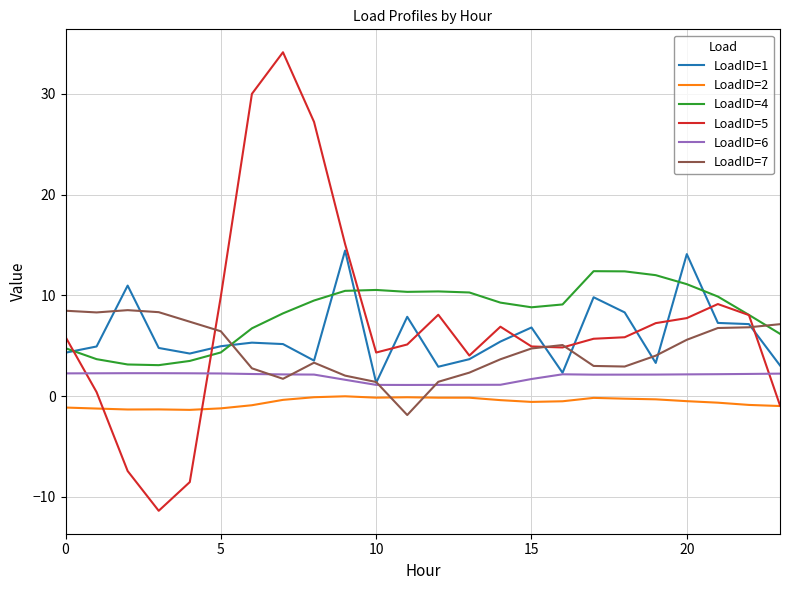

Rank the series by their maximum value, from lowest to highest.

LoadID=2, LoadID=6, LoadID=7, LoadID=4, LoadID=1, LoadID=5